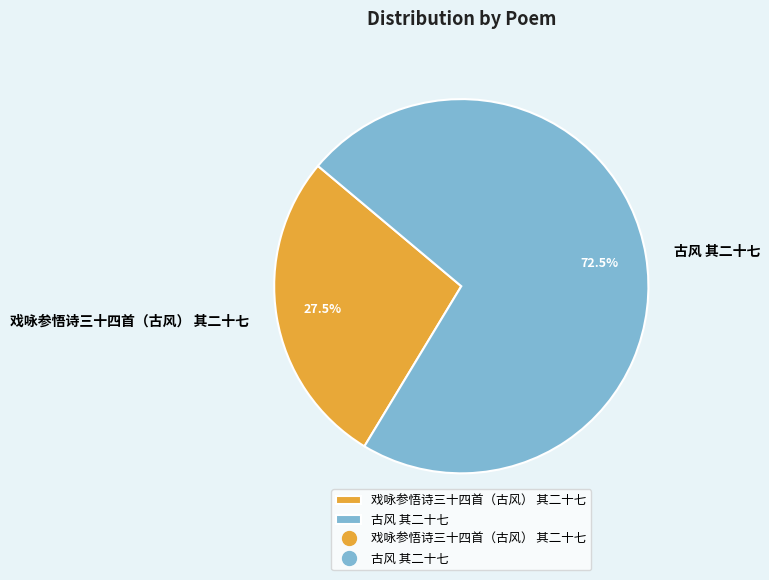

What is the total percentage of 古风 其二十七 and 戏咏参悟诗三十四首（古风） 其二十七?

100.0%